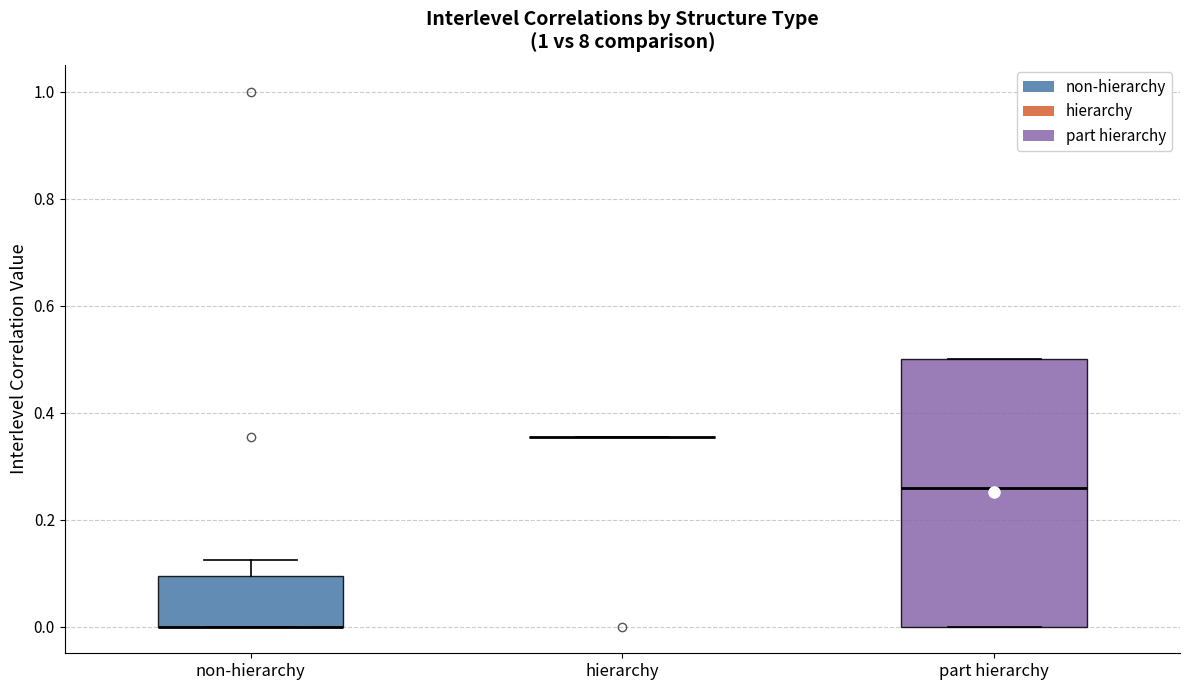

Where is the lower edge of the box for non-hierarchy on the y-axis? The values are not printed on the chart, so give them approximately, as read against the axis.

0.00